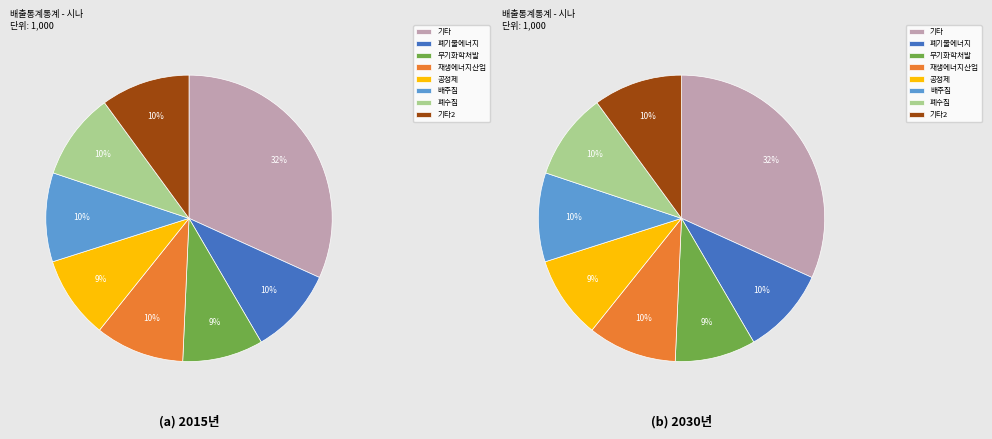

Is 2 the majority of the pie?

No